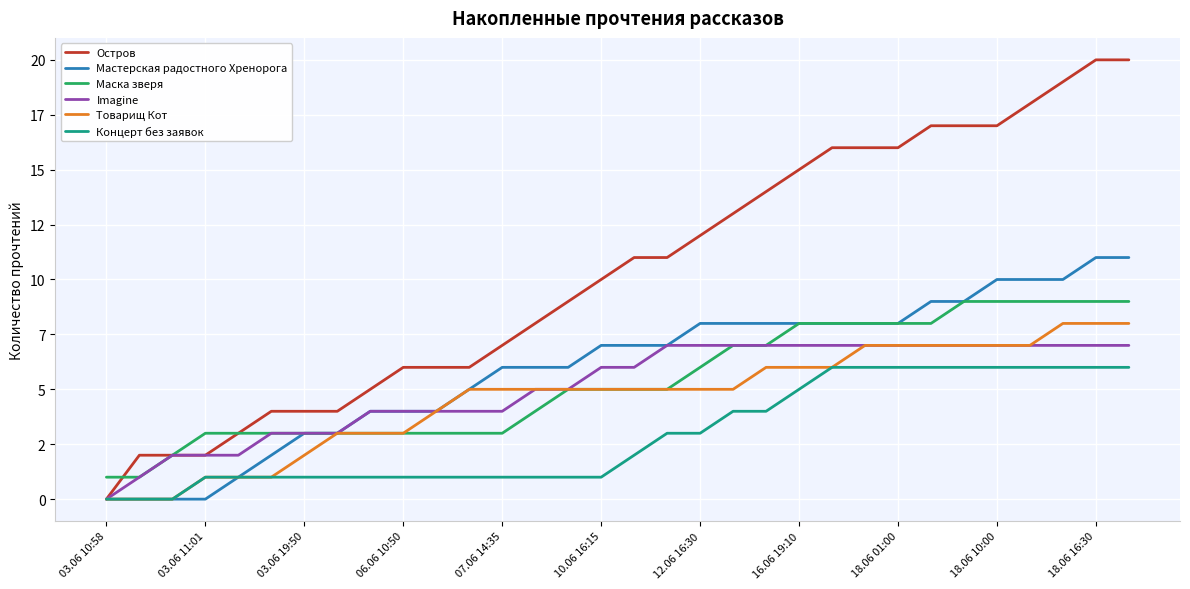

What are all the series names shown in the legend?

Остров, Мастерская радостного Хренорога, Маска зверя, Imagine, Товарищ Кот, Концерт без заявок